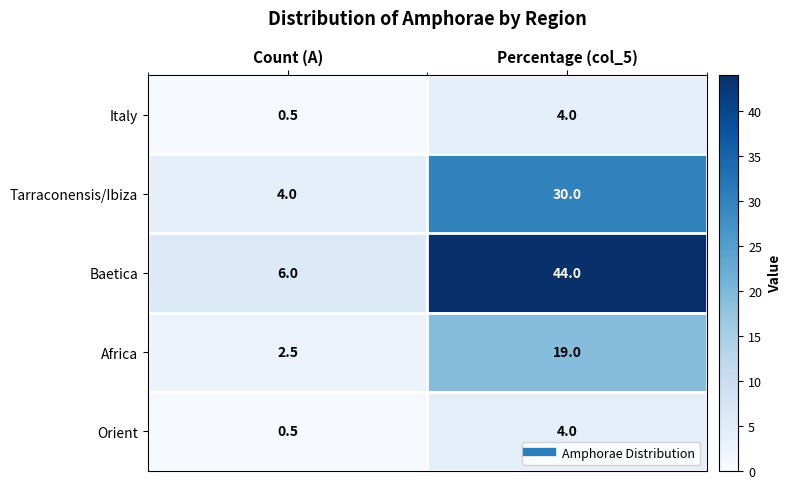

Between Count (A) and Percentage (col_5), which series saw the biggest shift?

Baetica